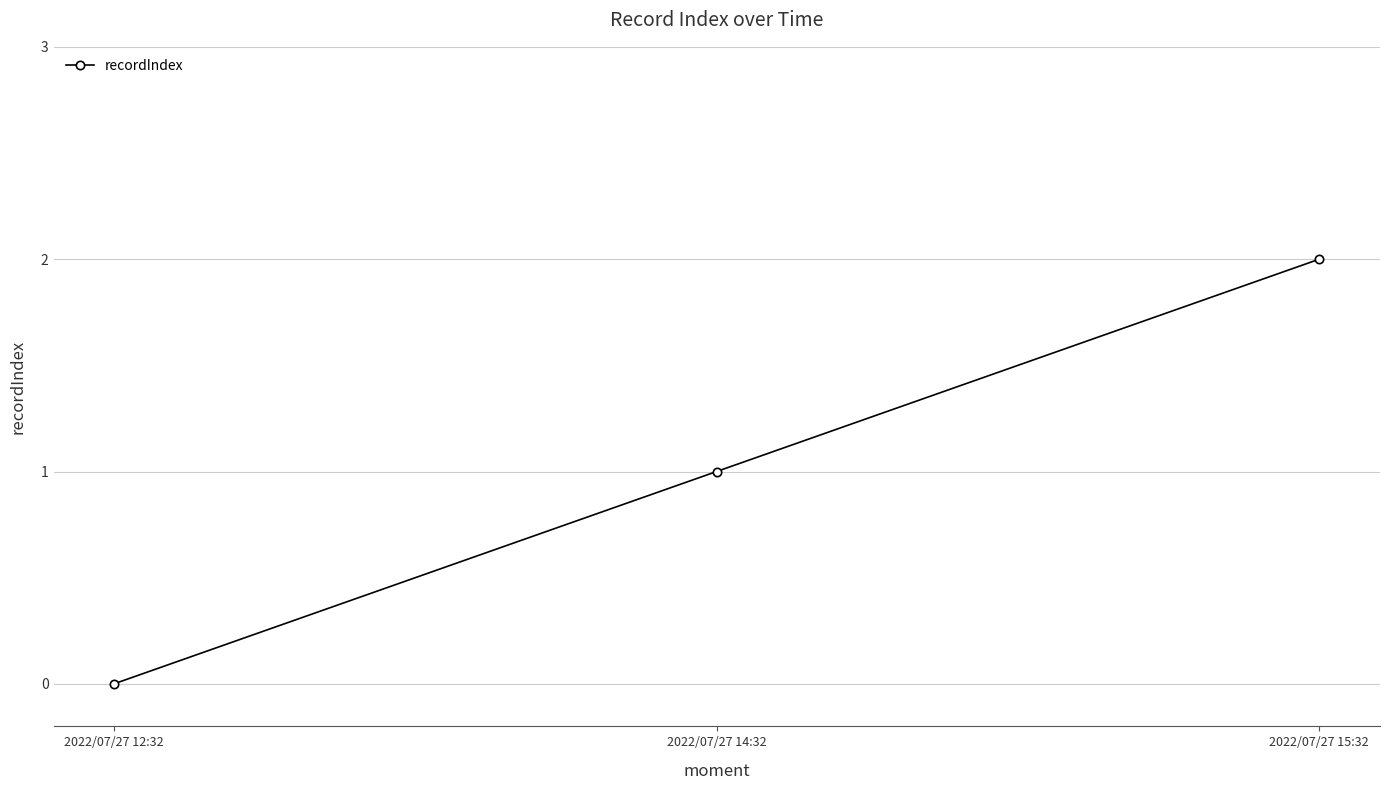

Does the chart have visible grid lines?

Yes